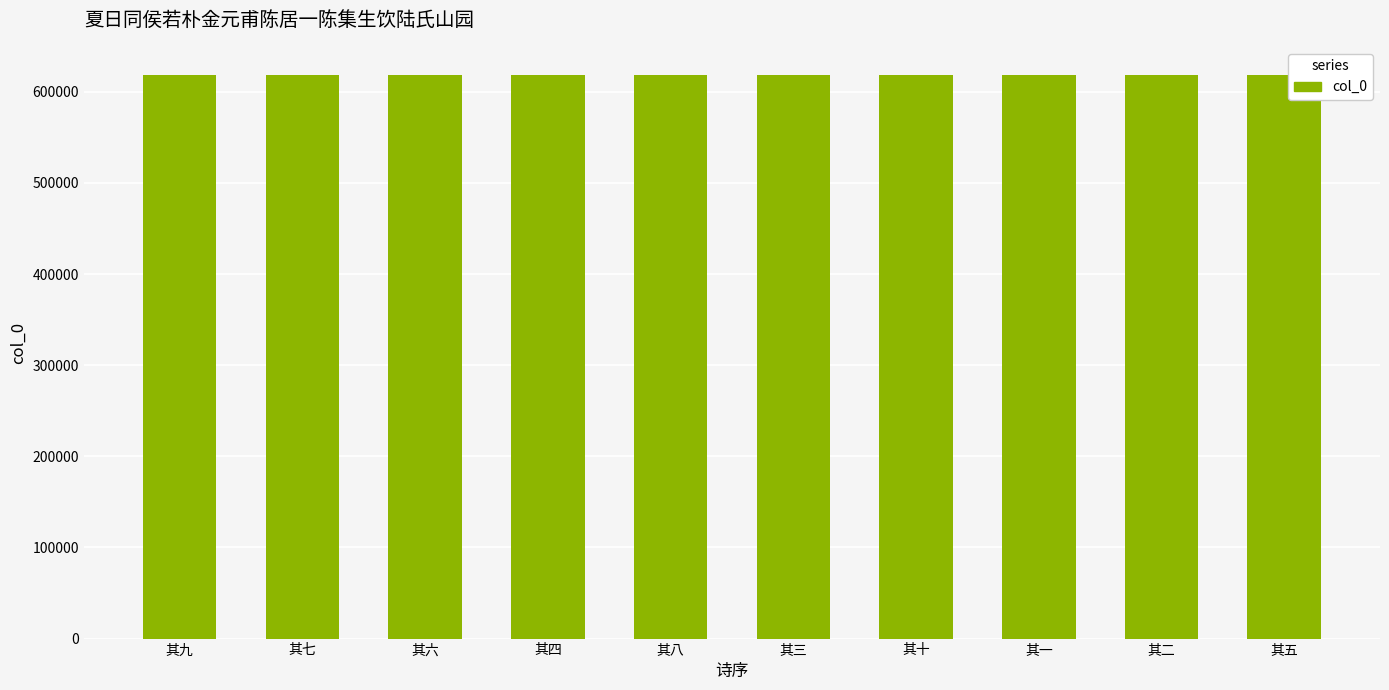

The value at 其五 is 268679. True or false?

False